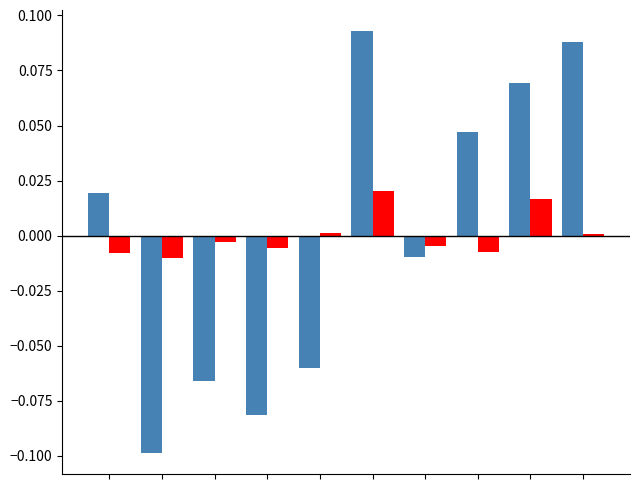

What is the minimum value shown in the chart?

-0.1